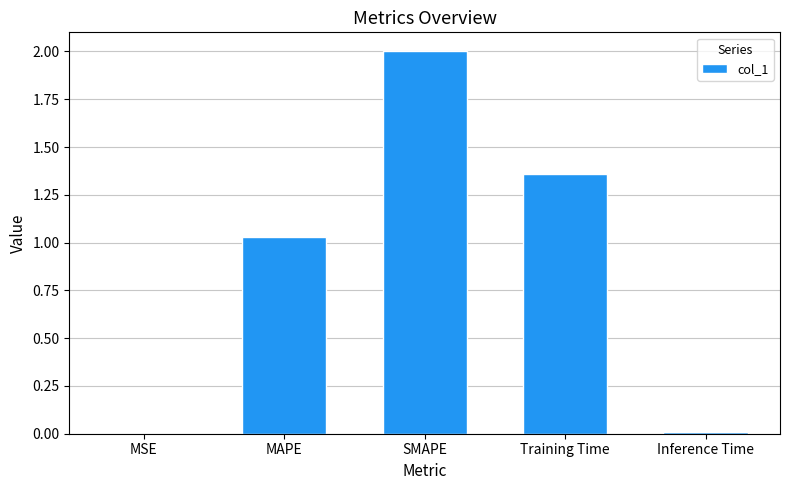

What is the maximum value shown in the chart?

2.0